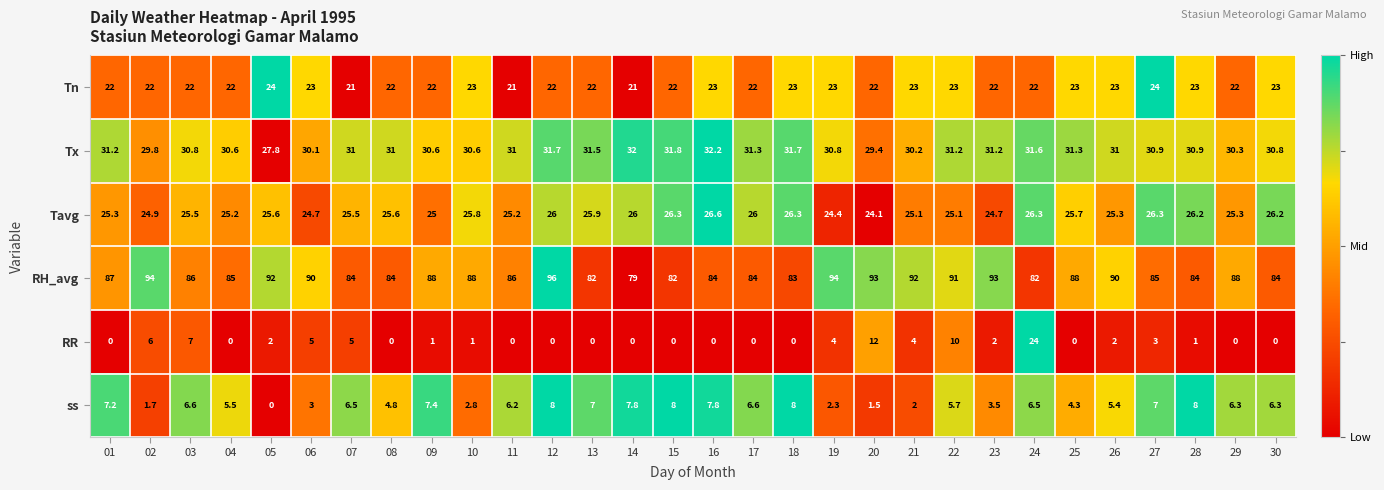

At which label is RR closest to 12?

20